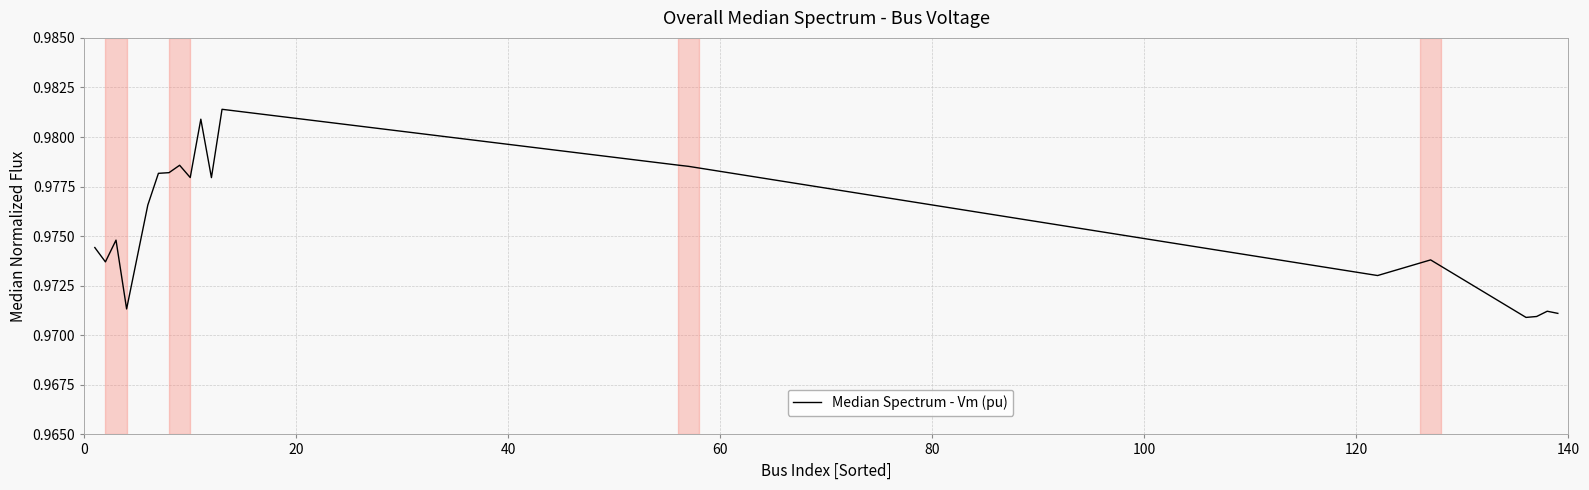

Is this an area chart (filled region under the line)?

No